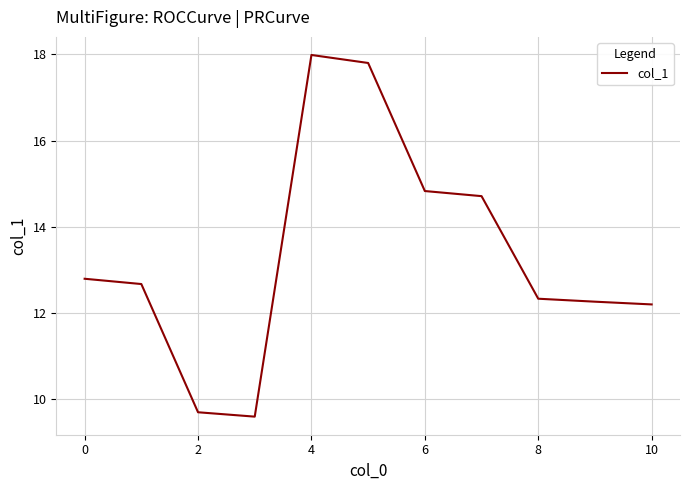

What is the maximum value shown in the chart?

18.0